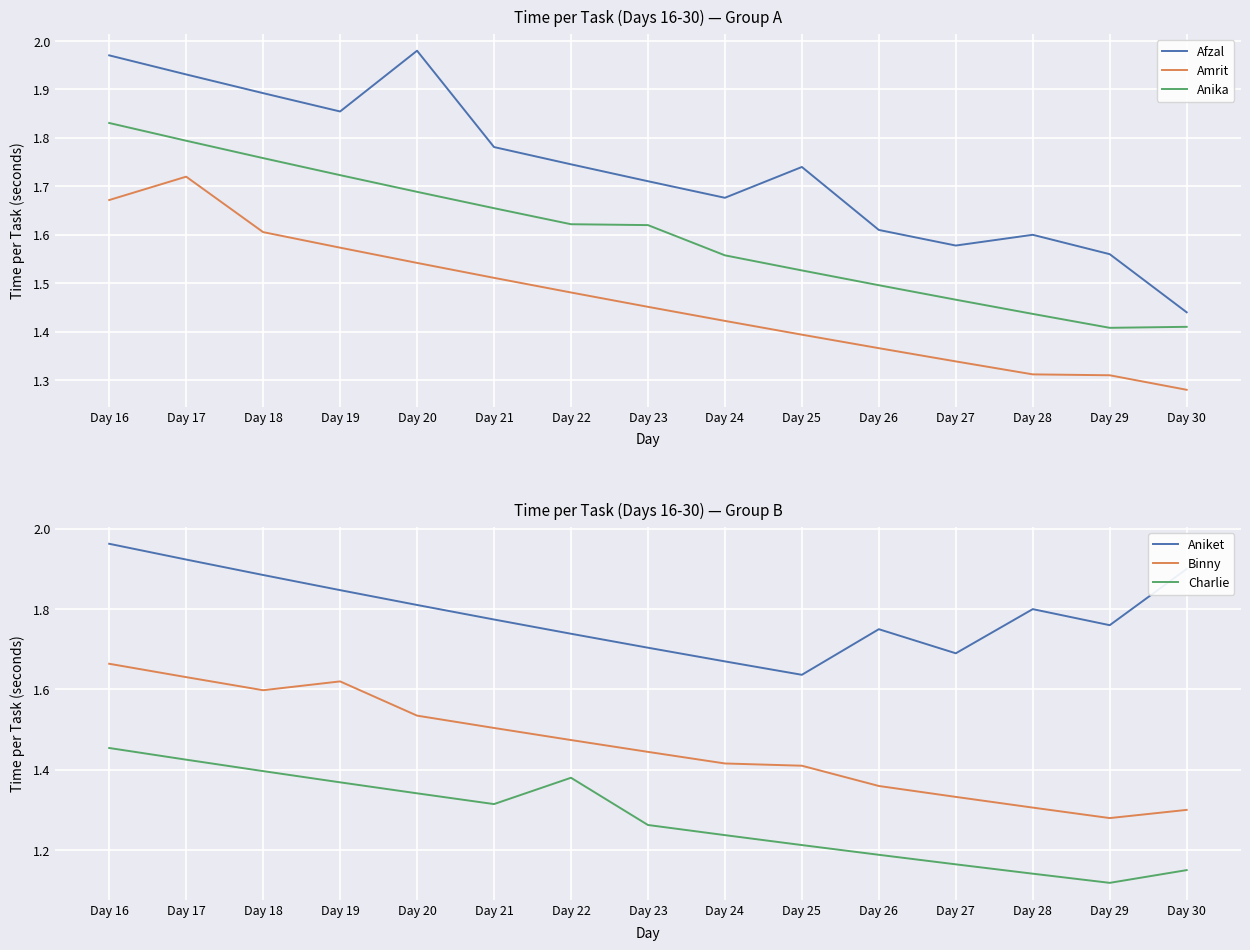

Is it true that Afzal equals 1.2 at Day 20?

False